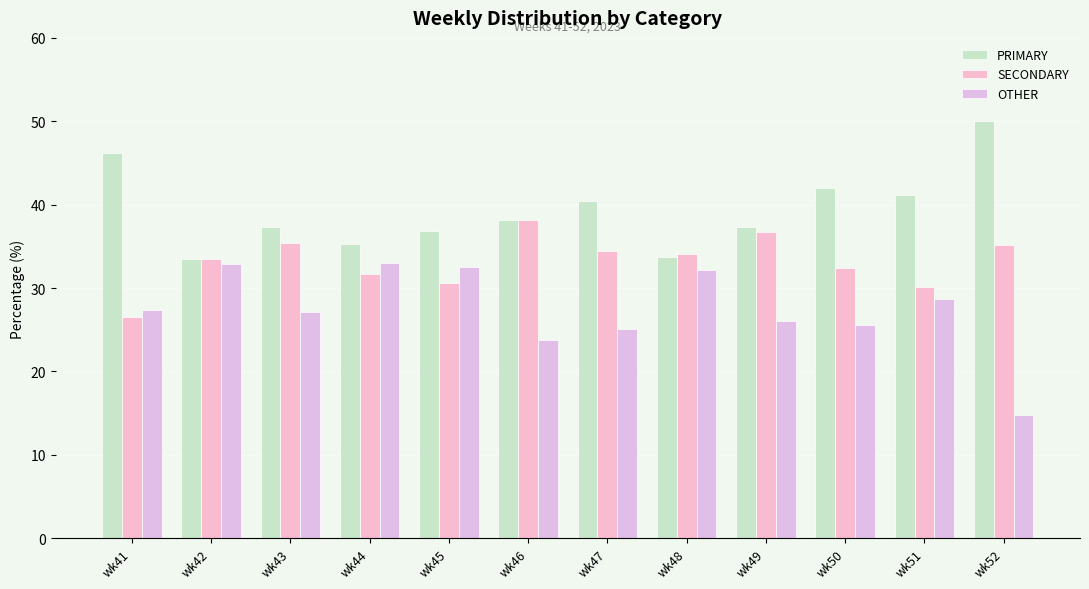

True or false: SECONDARY has a value of 32.4 at wk50.

True